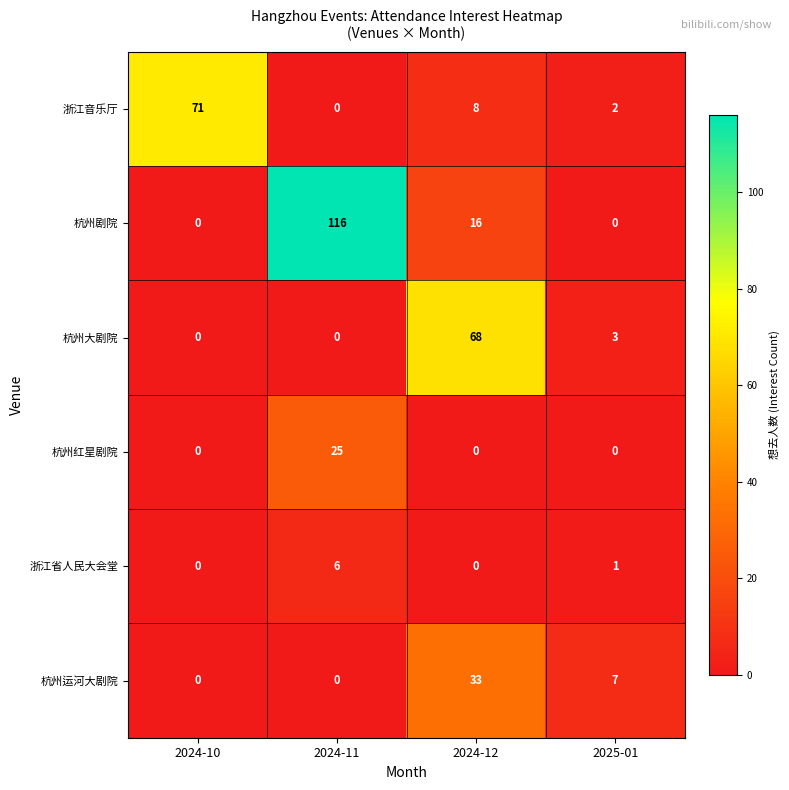

Which series has the widest spread of values?

杭州剧院